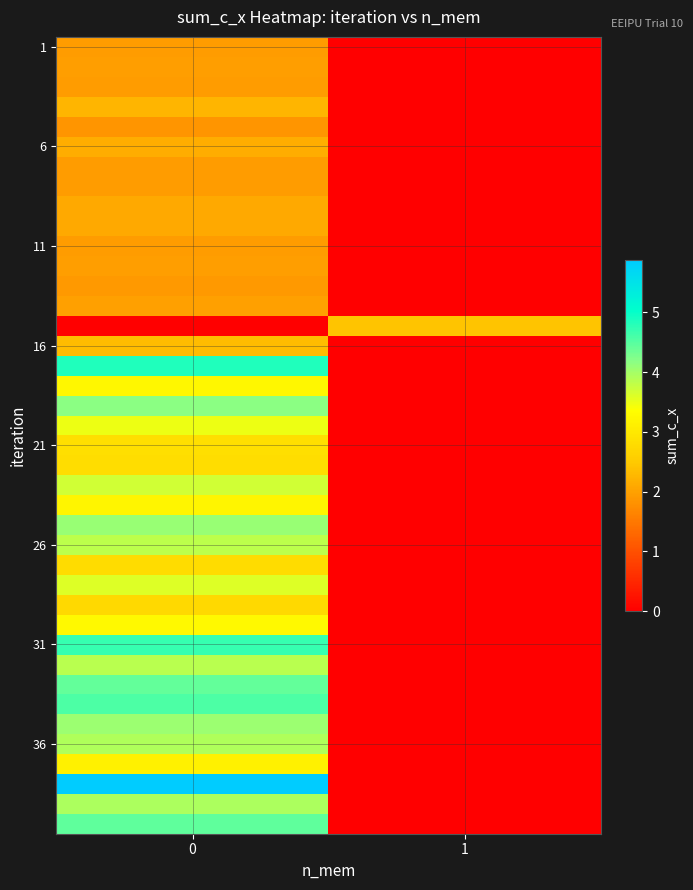

Reading left to right, list all the values displayed in this chart.

row_0: 0=1.9	1=0.0
row_1: 0=2.0	1=0.0
row_2: 0=1.9	1=0.0
row_3: 0=2.2	1=0.0
row_4: 0=1.9	1=0.0
row_5: 0=2.1	1=0.0
row_6: 0=1.9	1=0.0
row_7: 0=1.9	1=0.0
row_8: 0=2.1	1=0.0
row_9: 0=2.1	1=0.0
row_10: 0=1.9	1=0.0
row_11: 0=2.0	1=0.0
row_12: 0=1.9	1=0.0
row_13: 0=2.0	1=0.0
row_14: 0=0.0	1=2.4
row_15: 0=2.3	1=0.0
row_16: 0=4.8	1=0.0
row_17: 0=3.2	1=0.0
row_18: 0=4.2	1=0.0
row_19: 0=3.5	1=0.0
row_20: 0=2.8	1=0.0
row_21: 0=2.8	1=0.0
row_22: 0=3.7	1=0.0
row_23: 0=3.2	1=0.0
row_24: 0=4.1	1=0.0
row_25: 0=3.8	1=0.0
row_26: 0=2.8	1=0.0
row_27: 0=3.6	1=0.0
row_28: 0=2.7	1=0.0
row_29: 0=3.3	1=0.0
row_30: 0=4.7	1=0.0
row_31: 0=3.9	1=0.0
row_32: 0=4.4	1=0.0
row_33: 0=4.6	1=0.0
row_34: 0=4.1	1=0.0
row_35: 0=3.9	1=0.0
row_36: 0=3.1	1=0.0
row_37: 0=5.9	1=0.0
row_38: 0=3.9	1=0.0
row_39: 0=4.5	1=0.0